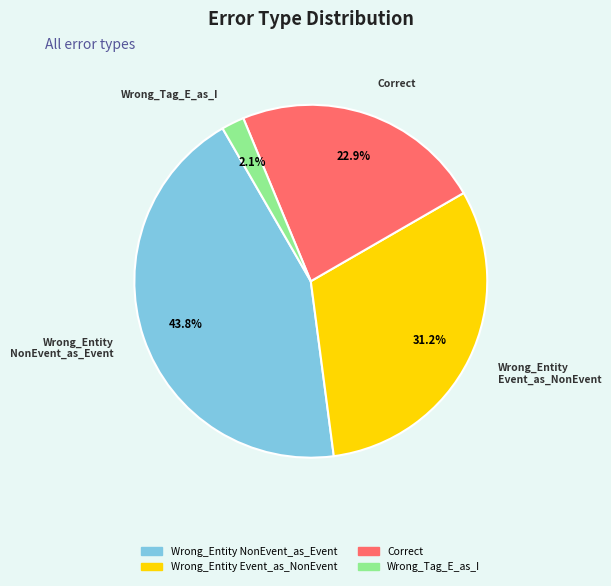

Is there any slice that represents more than half of the pie?

No